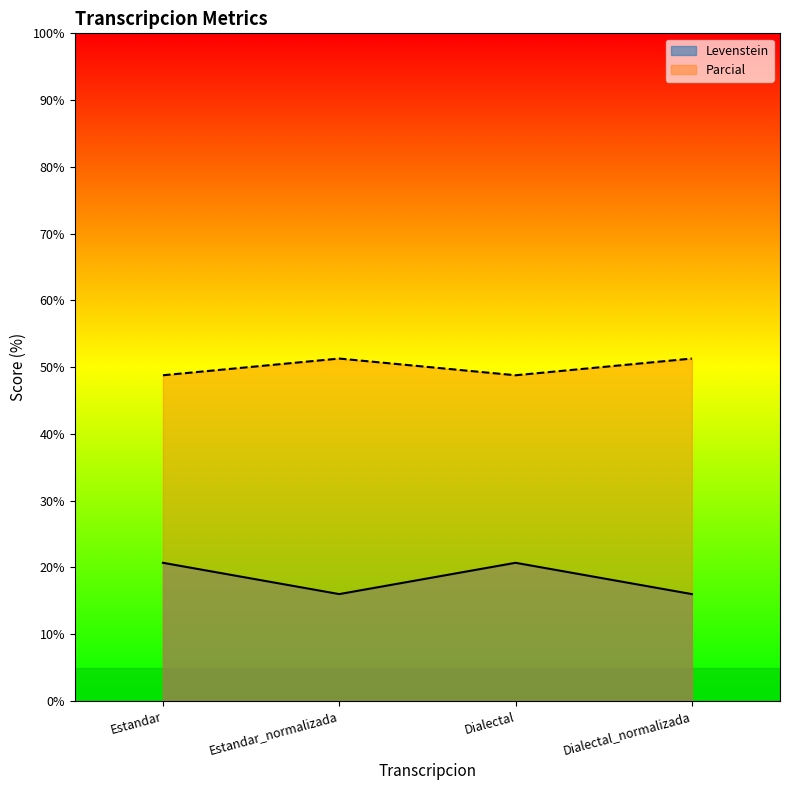

The Parcial series shows 76.8 at Dialectal. True or false?

False